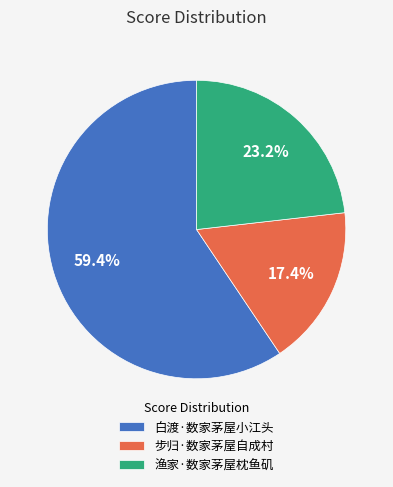

What percentage do 白渡·数家茅屋小江头 and 渔家·数家茅屋枕鱼矶 together represent?

82.6%